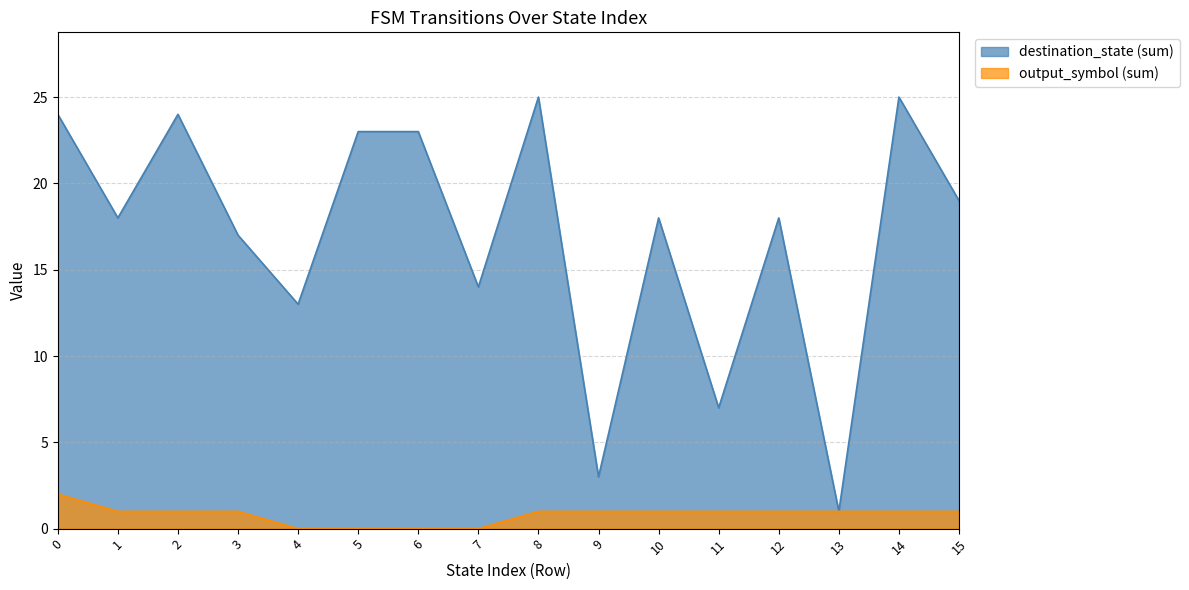

Which series has the widest spread of values?

destination_state (sum)